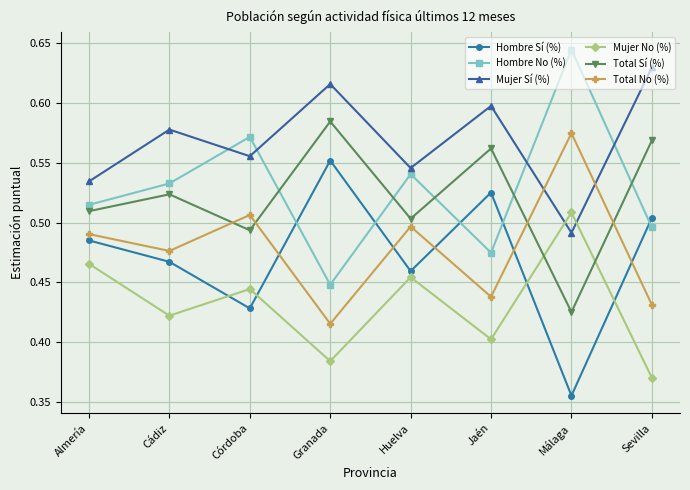

List the series in order of their peak value, lowest first.

Mujer No (%), Hombre Sí (%), Total No (%), Total Sí (%), Mujer Sí (%), Hombre No (%)